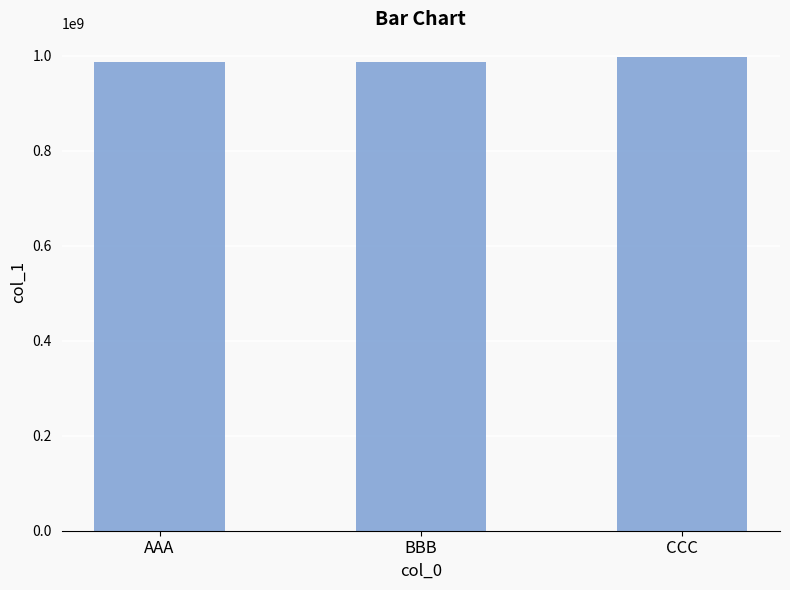

What is the greatest value displayed?

997654321